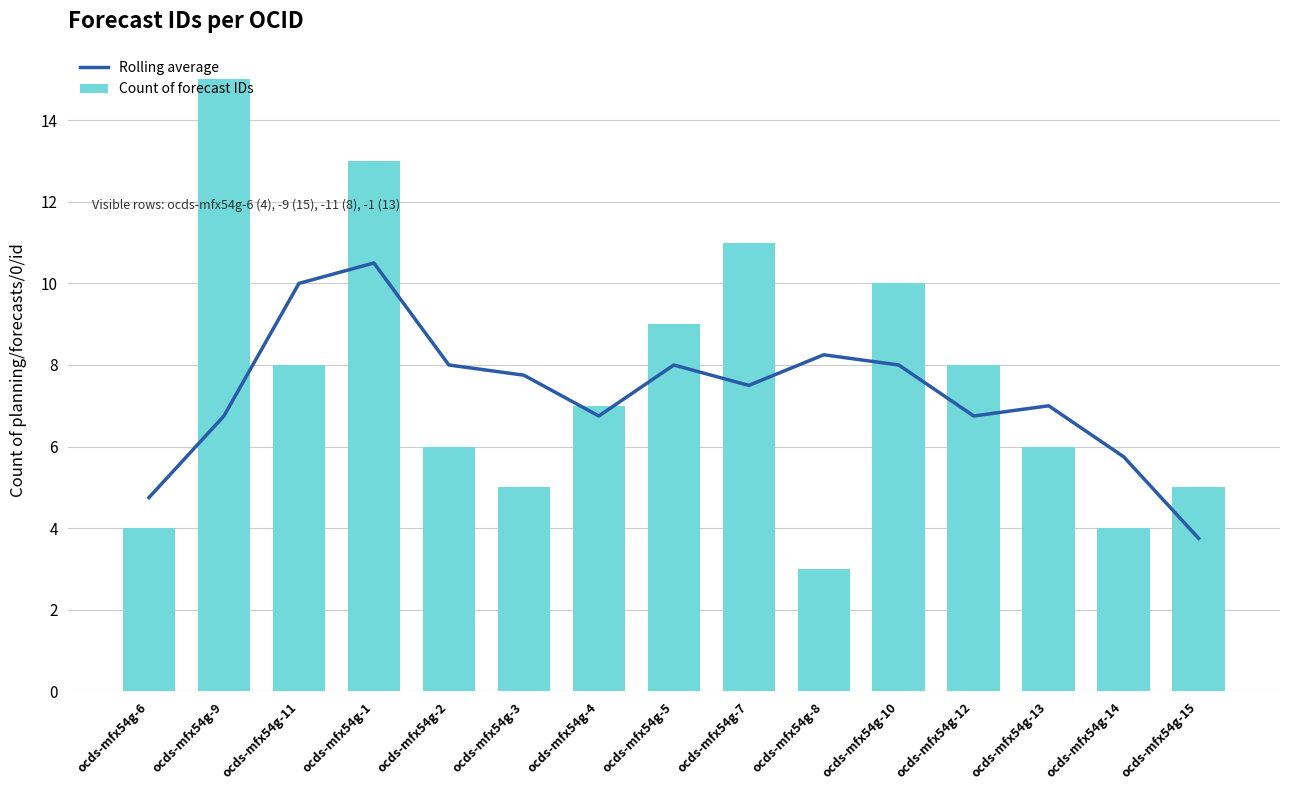

What is the value of the Count of forecast IDs bar at the 11th from the left?

10